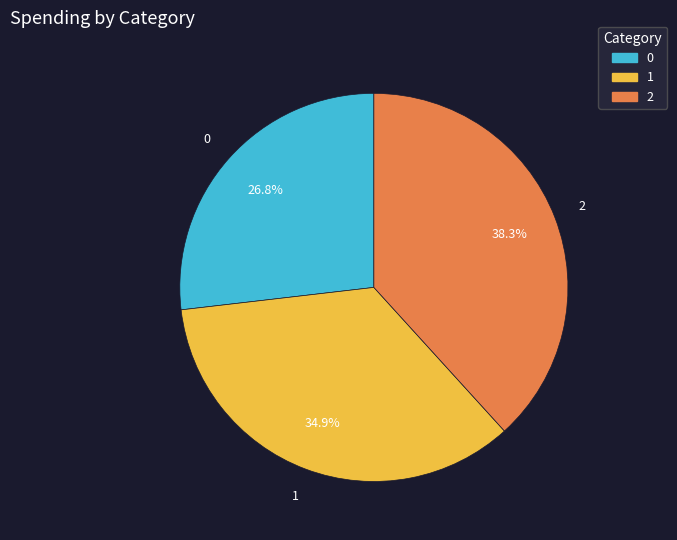

Does 1 account for over 50% of the chart?

No